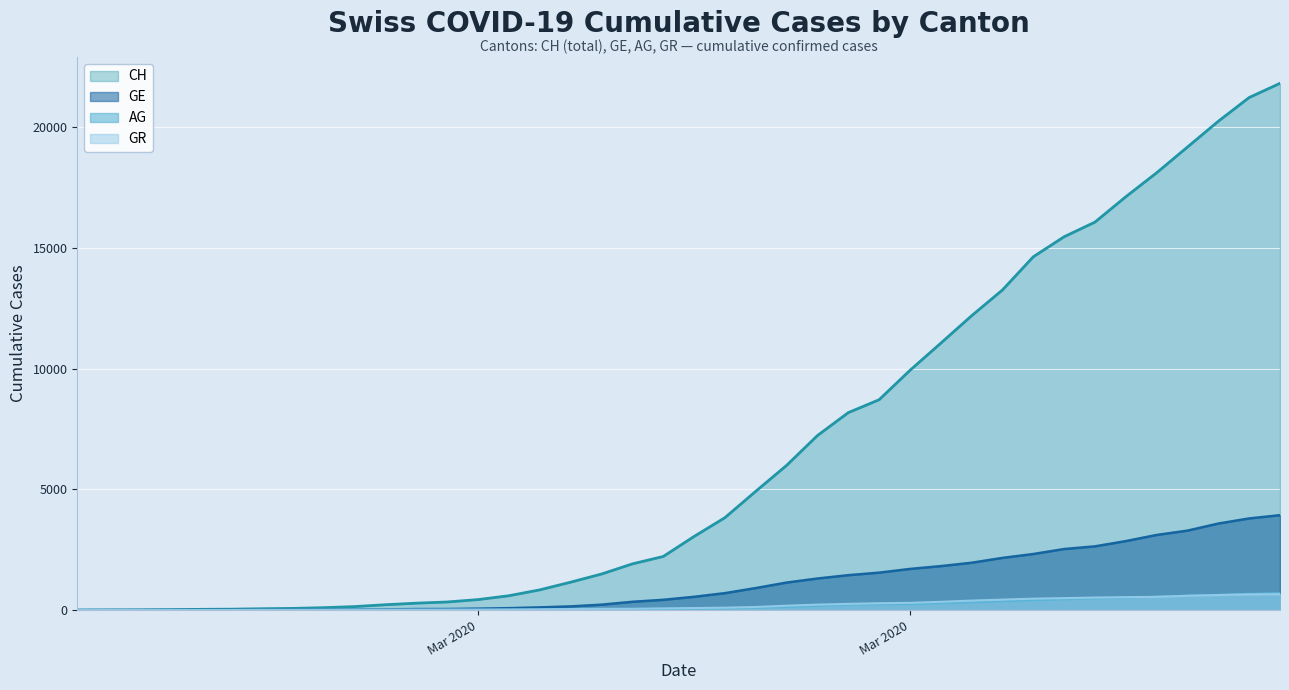

Count the number of data series in this chart.

4